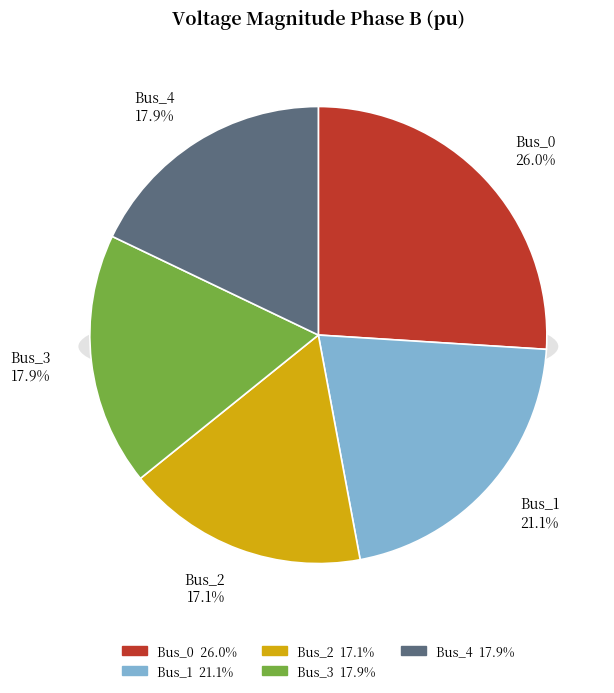

How many slices are in this pie chart?

5